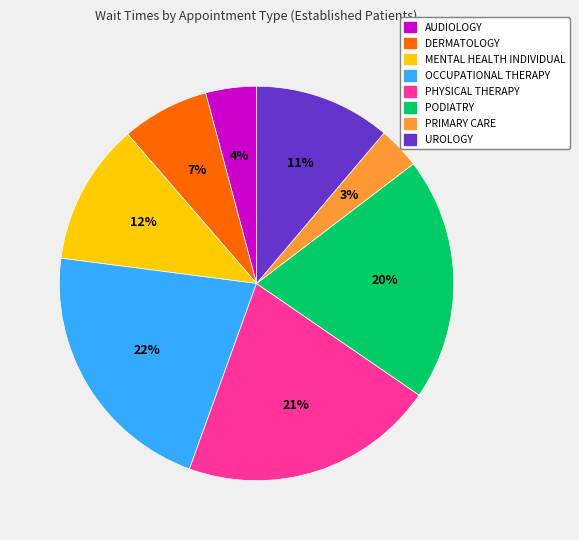

Do PHYSICAL THERAPY and UROLOGY together represent more than half of the pie?

No